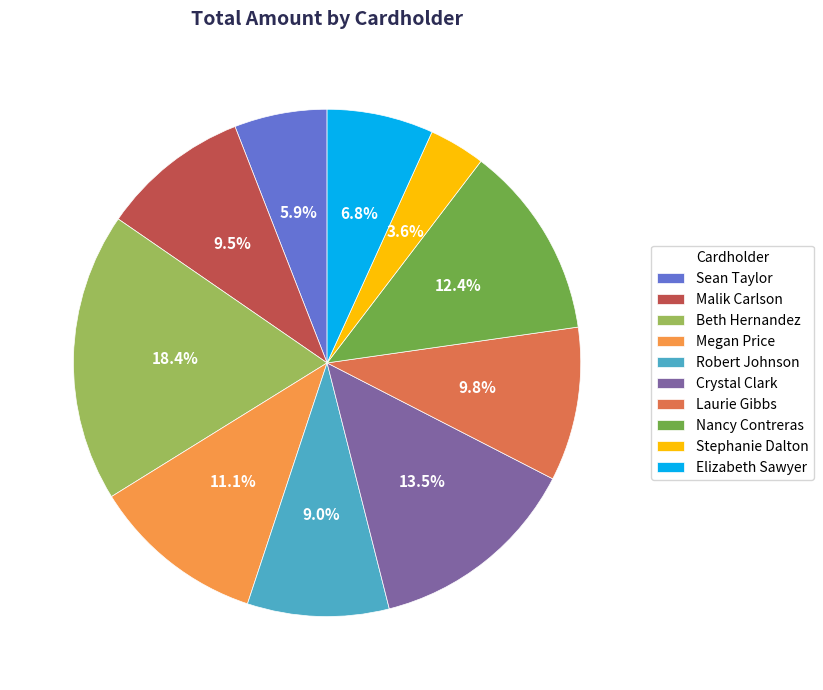

Between Megan Price and Beth Hernandez, which is larger?

Beth Hernandez